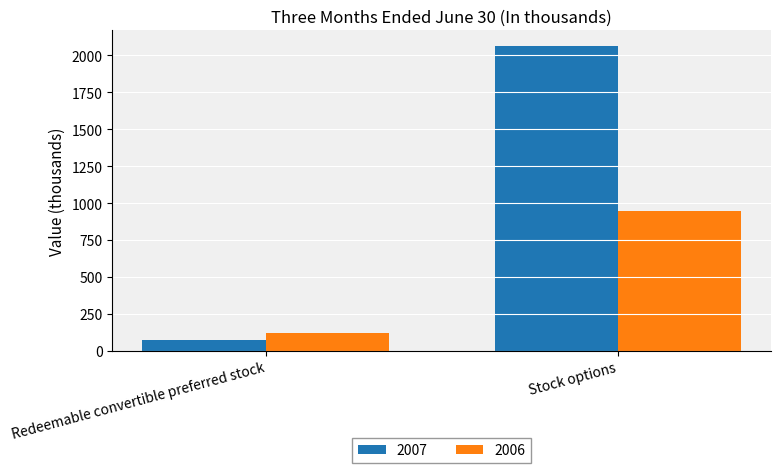

What is the value of the 2007 bar at the 1st from the left?

72